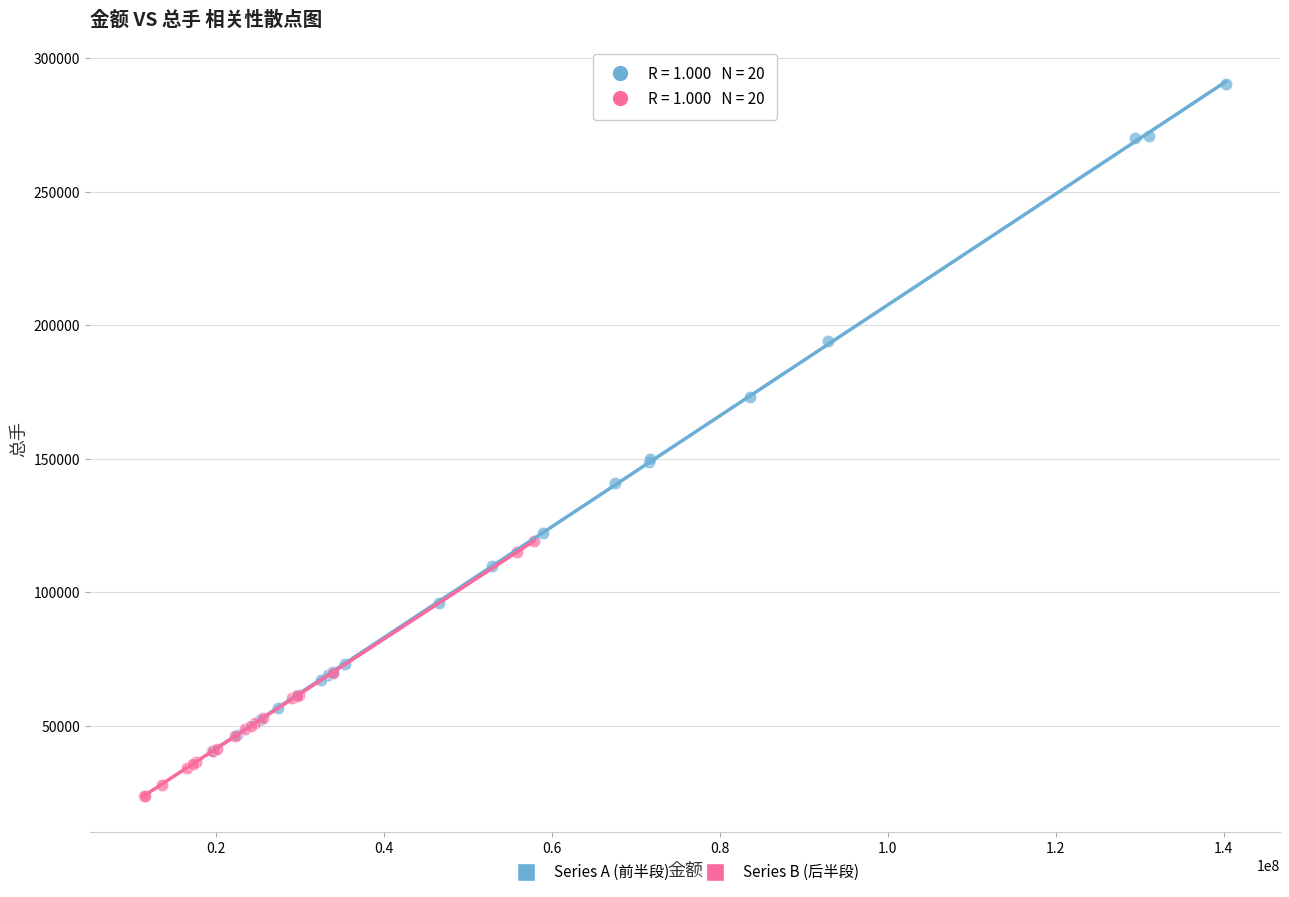

Which series contains the highest Y value?

Series A (前半段)